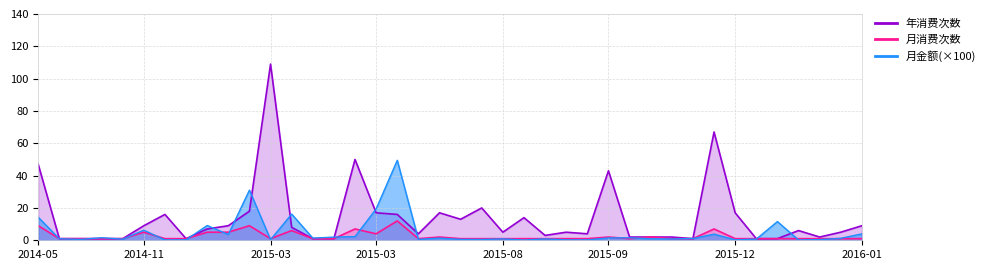

Which label corresponds to the smallest value in the chart?

2015-08